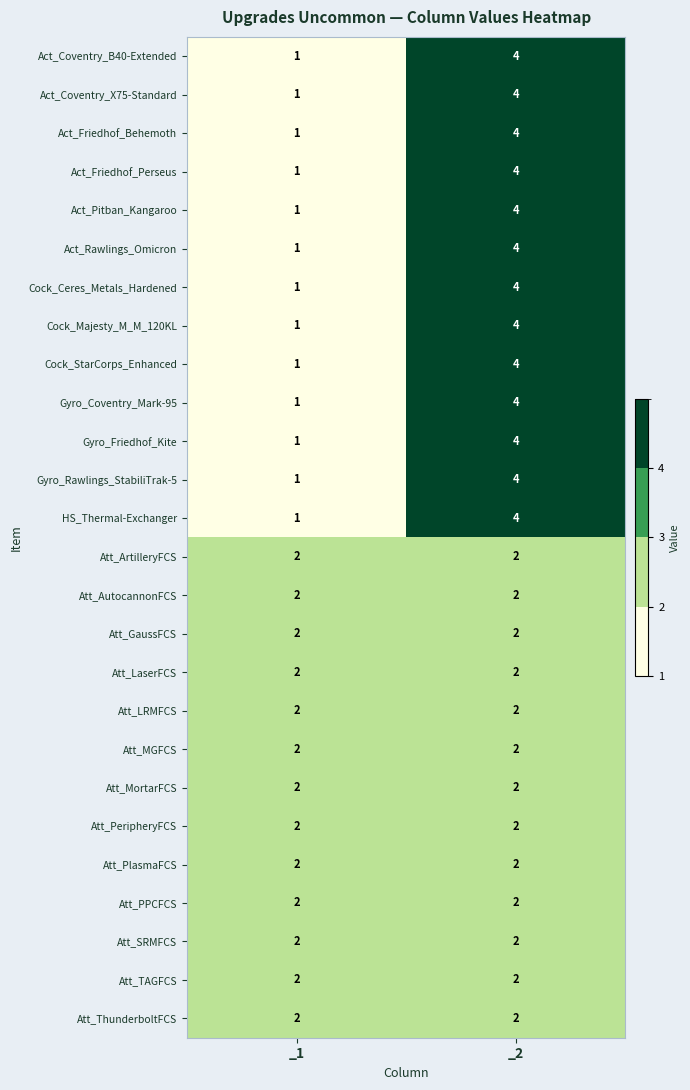

The Att_LaserFCS series shows 1 at _2. True or false?

False